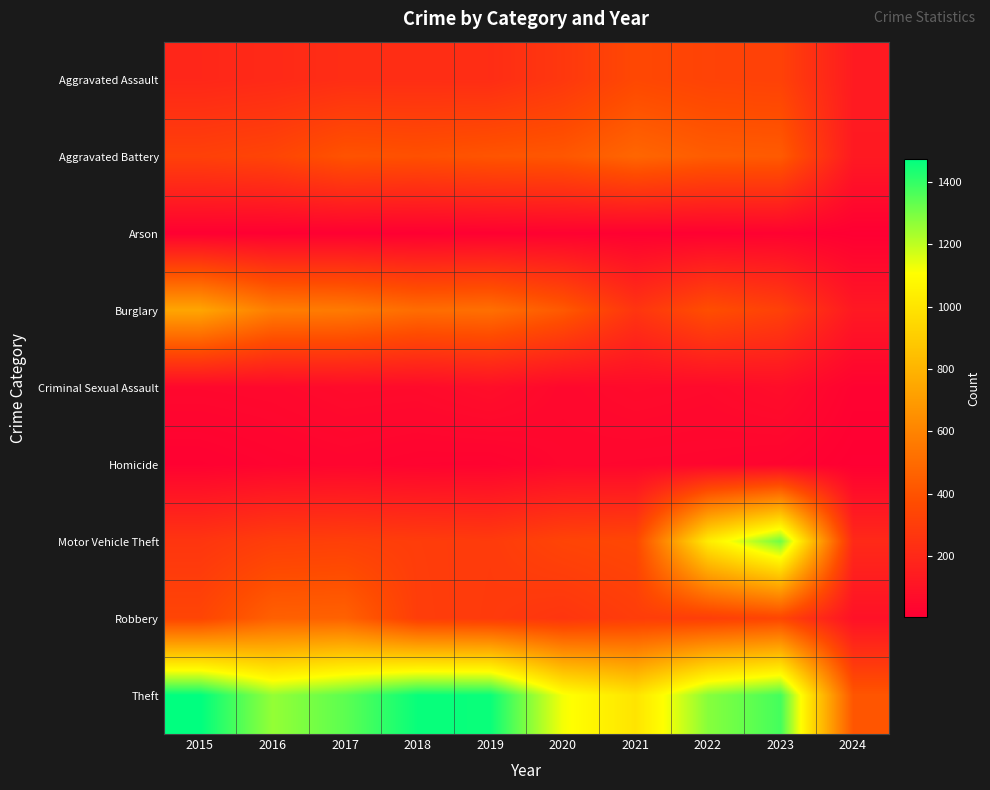

Reading left to right, transcribe all the data shown in this chart.

Aggravated Assault: 2015=194	2016=206	2017=225	2018=225	2019=223	2020=273	2021=352	2022=327	2023=320	2024=136
Aggravated Battery: 2015=316	2016=336	2017=400	2018=389	2019=407	2020=416	2021=479	2022=439	2023=432	2024=129
Arson: 2015=9	2016=7	2017=10	2018=7	2019=12	2020=17	2021=12	2022=12	2023=19	2024=5
Burglary: 2015=738	2016=576	2017=562	2018=506	2019=517	2020=425	2021=261	2022=379	2023=317	2024=126
Criminal Sexual Assault: 2015=46	2016=50	2017=62	2018=60	2019=77	2020=48	2021=61	2022=55	2023=73	2024=21
Homicide: 2015=15	2016=26	2017=33	2018=25	2019=22	2020=41	2021=38	2022=36	2023=28	2024=6
Motor Vehicle Theft: 2015=263	2016=304	2017=312	2018=298	2019=290	2020=333	2021=348	2022=1031	2023=1312	2024=205
Robbery: 2015=337	2016=454	2017=460	2018=301	2019=287	2020=263	2021=300	2022=304	2023=341	2024=90
Theft: 2015=1474	2016=1259	2017=1339	2018=1461	2019=1459	2020=1120	2021=998	2022=1279	2023=1374	2024=411